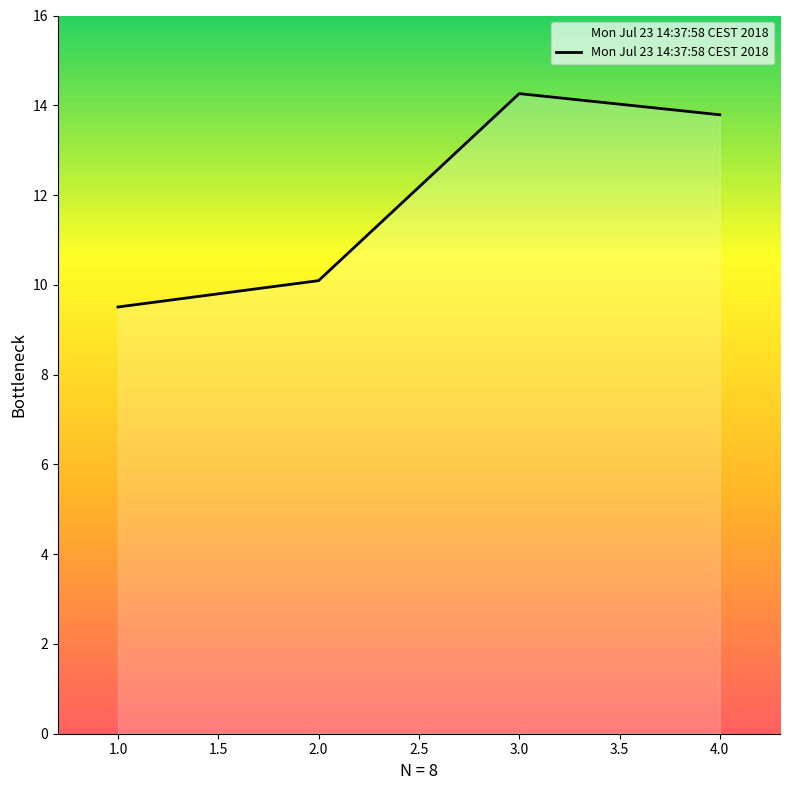

How many values exceed 13?

2